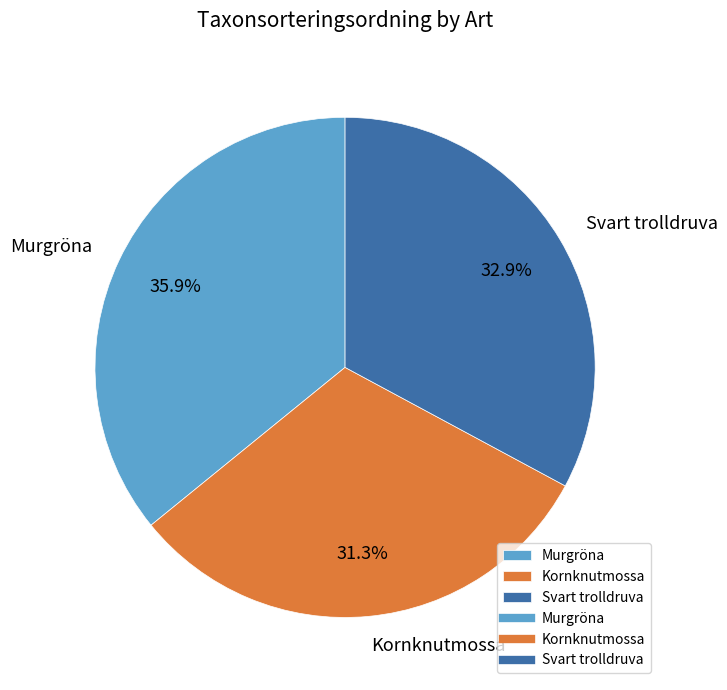

Is the sum of Svart trolldruva and Murgröna greater than half?

Yes